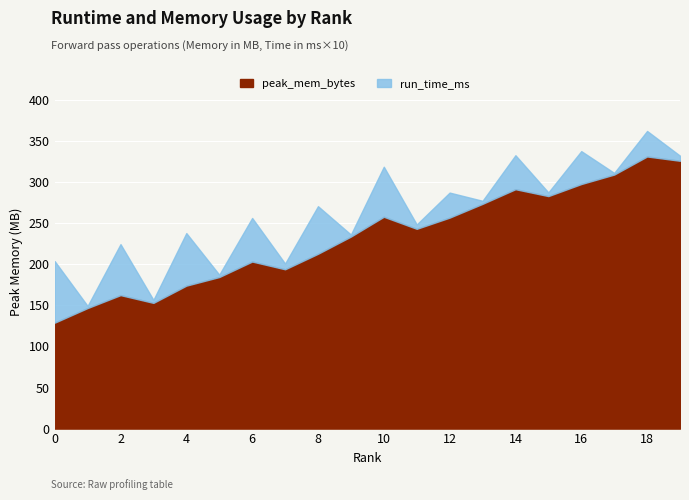

Where is run_time_ms nearest to the value 3?

12